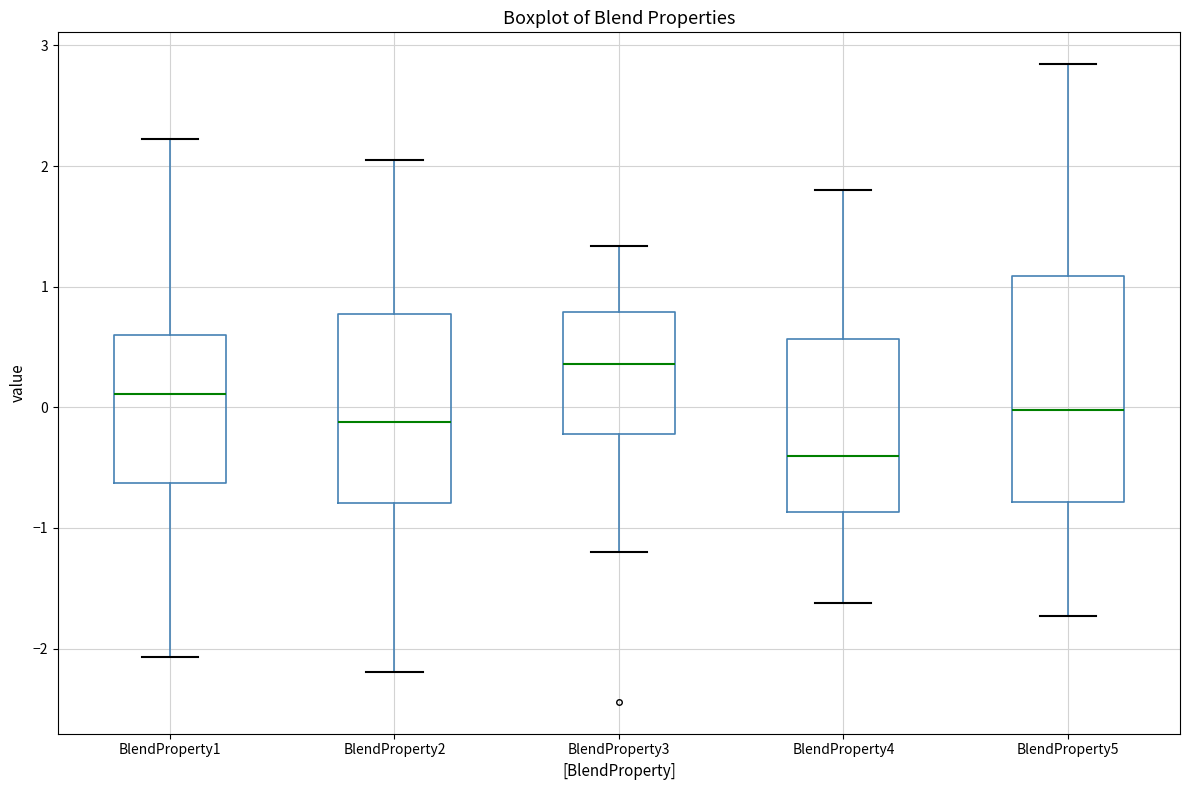

Which box is the tallest, from its lower edge to its upper edge?

BlendProperty5